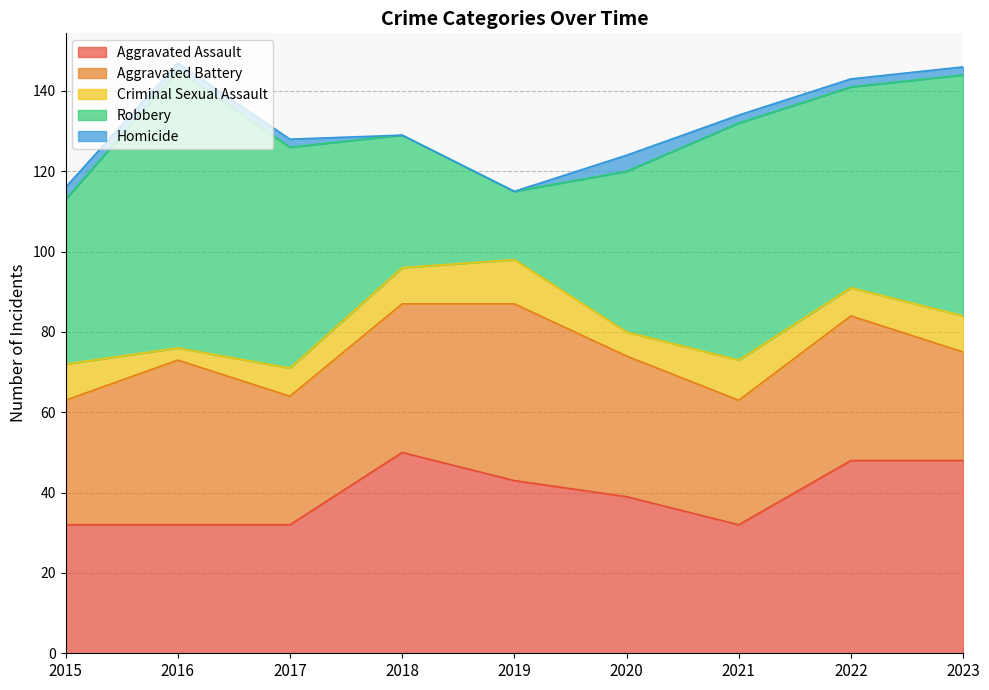

How many data points in Robbery are above 50?

4